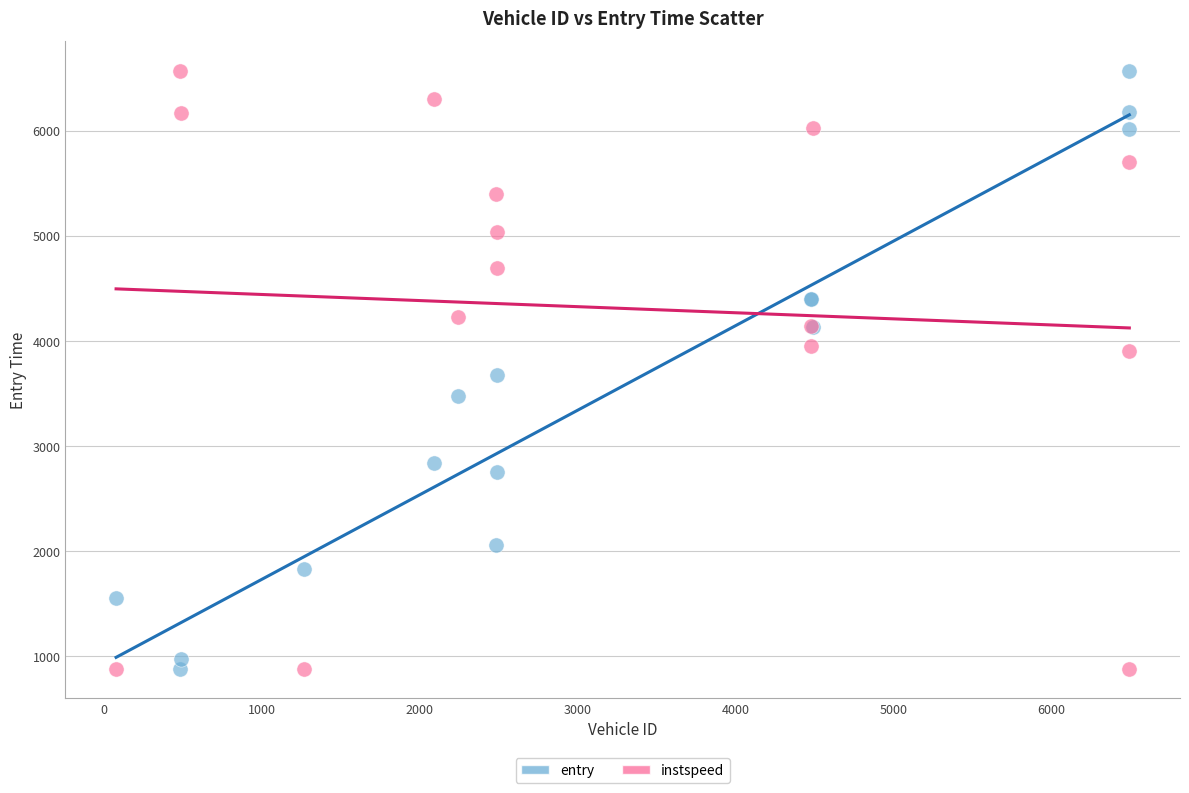

What is the X range (max minus min) for the scatter plot?

6411.0